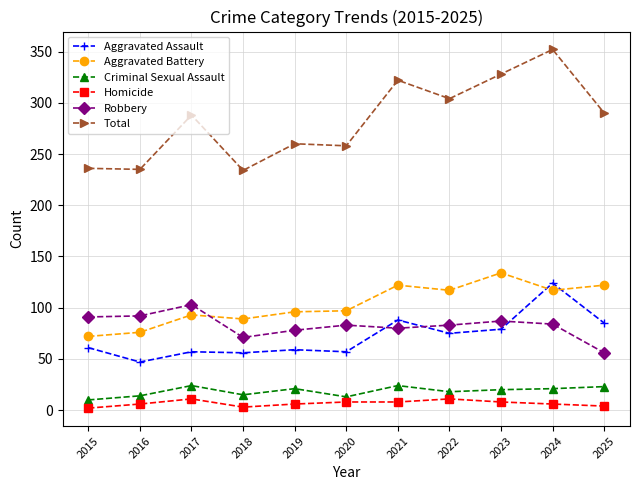

Which series changed the most between 2015 and 2025?

Total